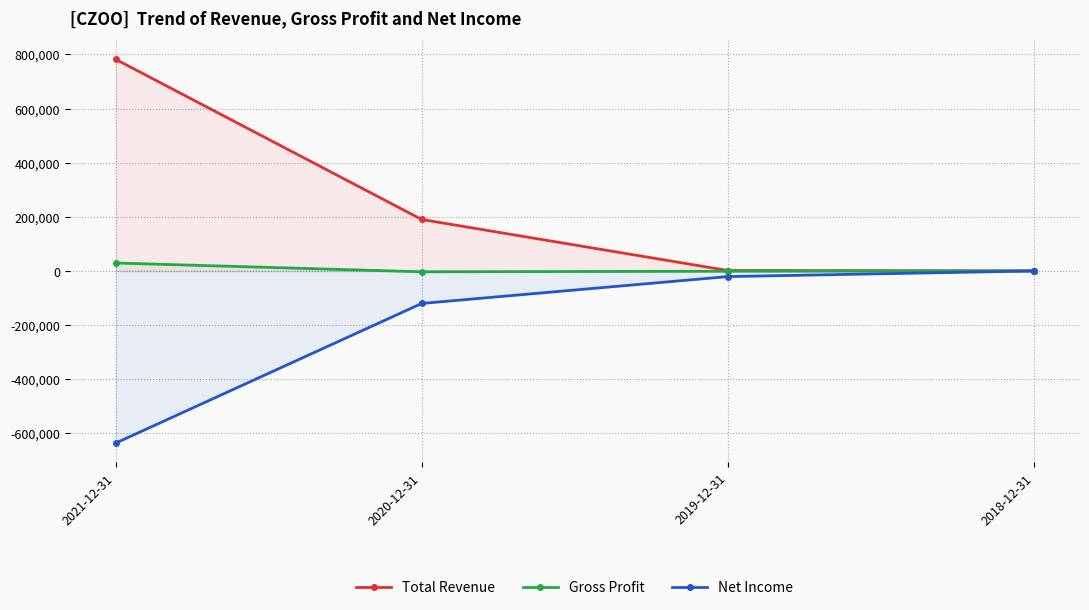

What is the label of the 2nd point from the right?

2019-12-31